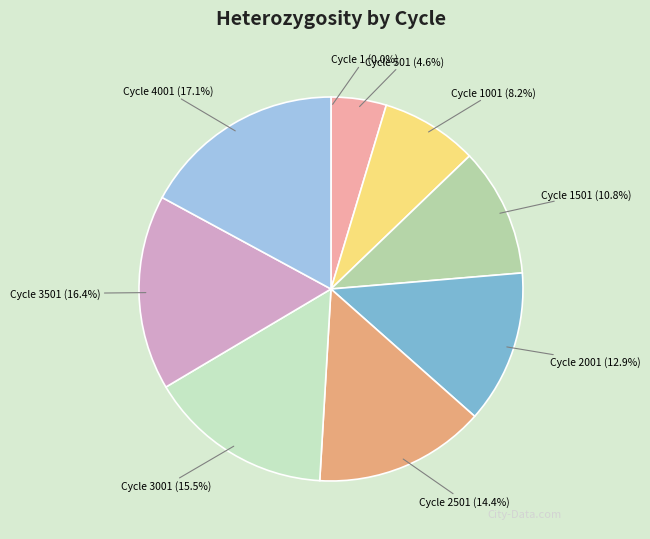

To the nearest percent, what is the average slice percentage?

11%